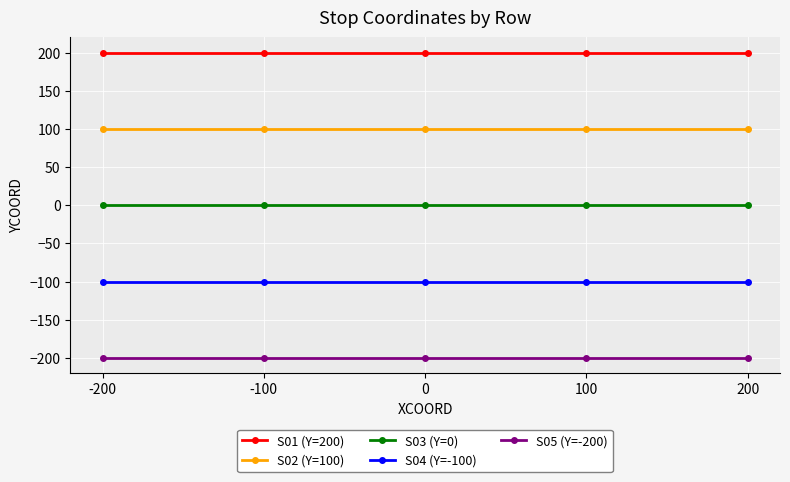

What are all the series names shown in the legend?

S01 (Y=200), S02 (Y=100), S03 (Y=0), S04 (Y=-100), S05 (Y=-200)